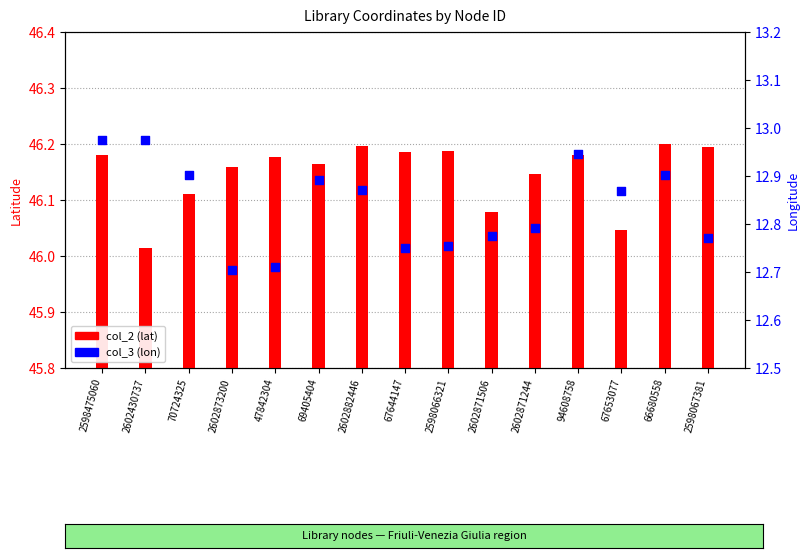

At which category is the sum across all series the highest?

2598475060